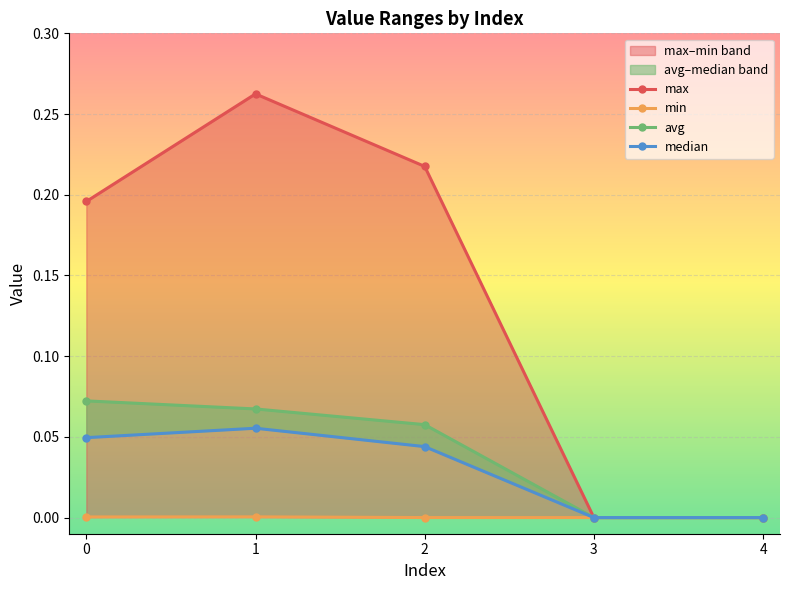

Is the value of min at 4 greater than the value of max at 1?

No